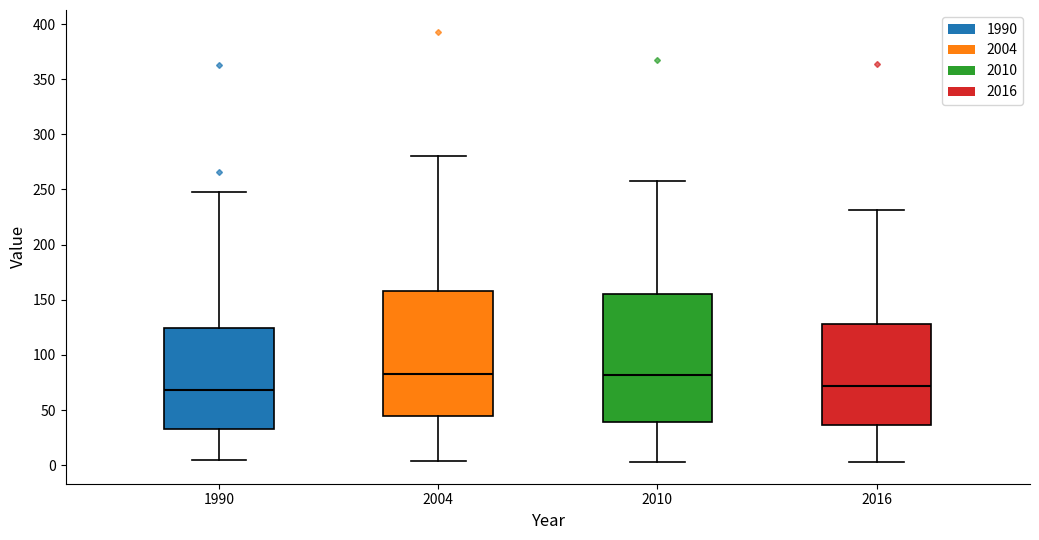

Reading left to right, read every box against the y-axis: the position of its median line, the range the box covers, and the ends of its whiskers. The values are not printed on the chart, so give them approximately, as read against the axis.

1990: median 70, box 35 to 125, whiskers 5 to 245
2004: median 85, box 45 to 160, whiskers 5 to 280
2010: median 80, box 40 to 155, whiskers 5 to 260
2016: median 70, box 35 to 130, whiskers 5 to 230